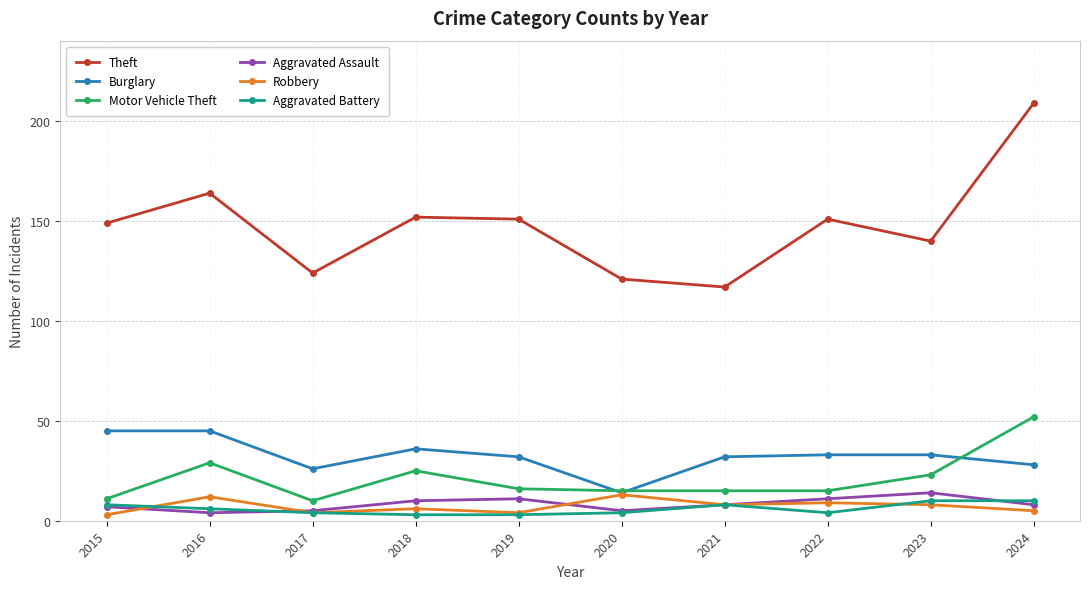

At which label does Theft reach its minimum?

2021